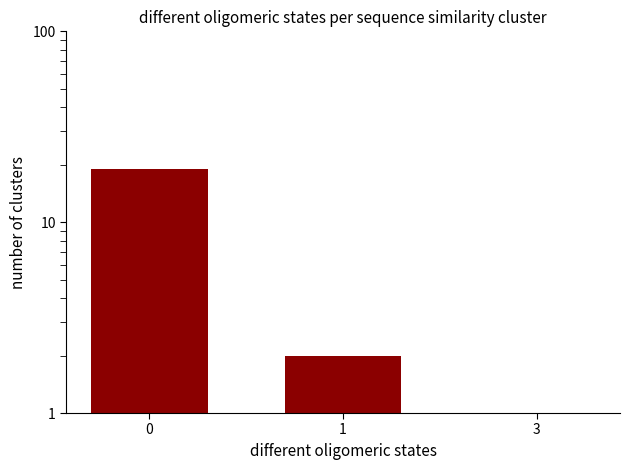

Are the bars grouped side by side (vs. stacked)?

No